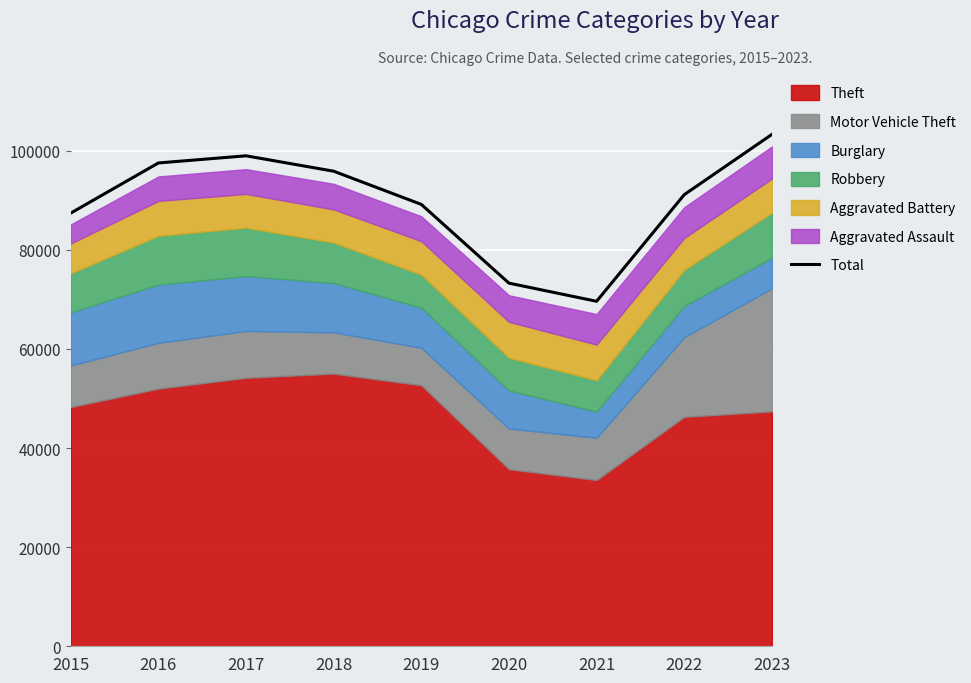

How many points are higher than both their immediate neighbors (excluding endpoints)?

1